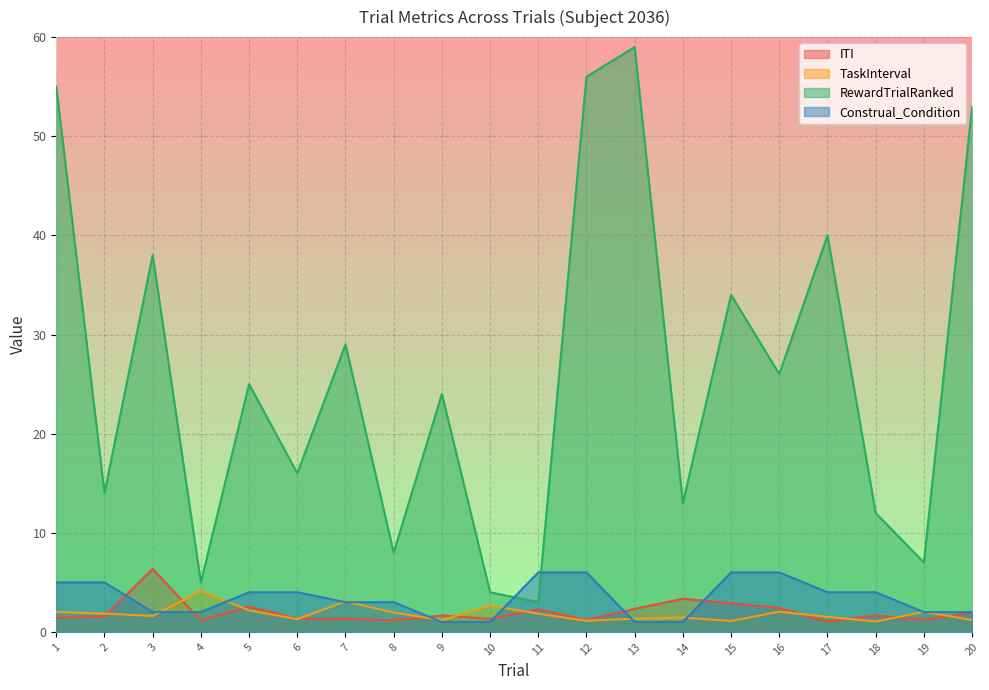

Reading right to left, transcribe all the data shown in this chart.

ITI: 2.0	1.2	1.7	1.0	2.4	2.9	3.3	2.3	1.2	2.3	1.3	1.7	1.2	1.3	1.3	2.6	1.1	6.4	1.6	1.4
TaskInterval: 1.2	2.0	1.1	1.5	2.0	1.1	1.4	1.3	1.1	1.8	2.6	1.2	2.0	3.1	1.3	2.2	4.1	1.6	1.8	2.0
RewardTrialRanked: 53.0	7.0	12.0	40.0	26.0	34.0	13.0	59.0	56.0	3.0	4.0	24.0	8.0	29.0	16.0	25.0	5.0	38.0	14.0	55.0
Construal_Condition: 2.0	2.0	4.0	4.0	6.0	6.0	1.0	1.0	6.0	6.0	1.0	1.0	3.0	3.0	4.0	4.0	2.0	2.0	5.0	5.0